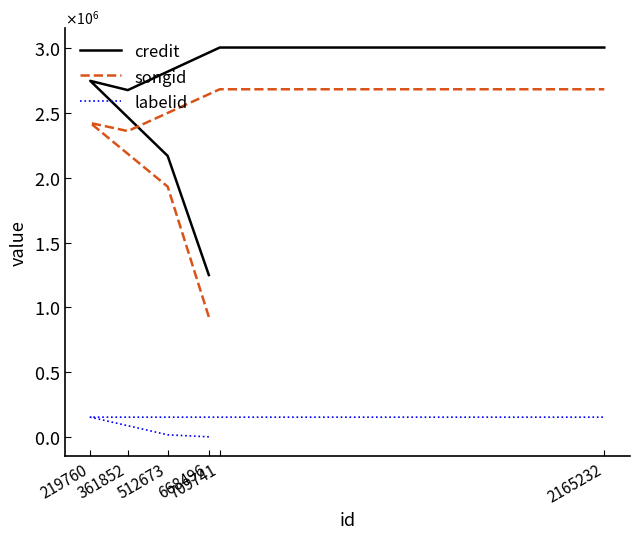

List the series in order of their peak value, lowest first.

labelid, songid, credit